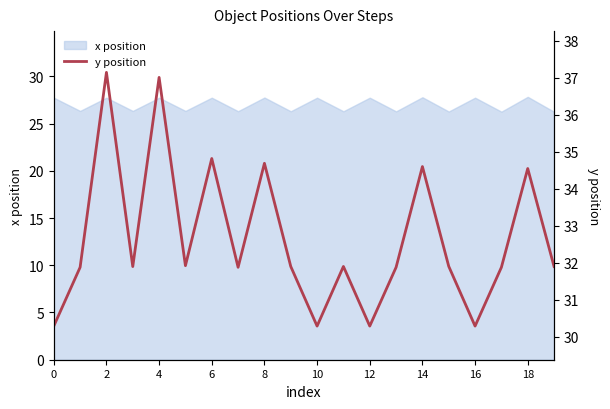

Reading left to right, list all the values displayed in this chart.

30.3	31.9	37.1	31.9	37.0	31.9	34.8	31.9	34.7	31.9	30.3	31.9	30.3	31.9	34.6	31.9	30.3	31.9	34.6	31.9